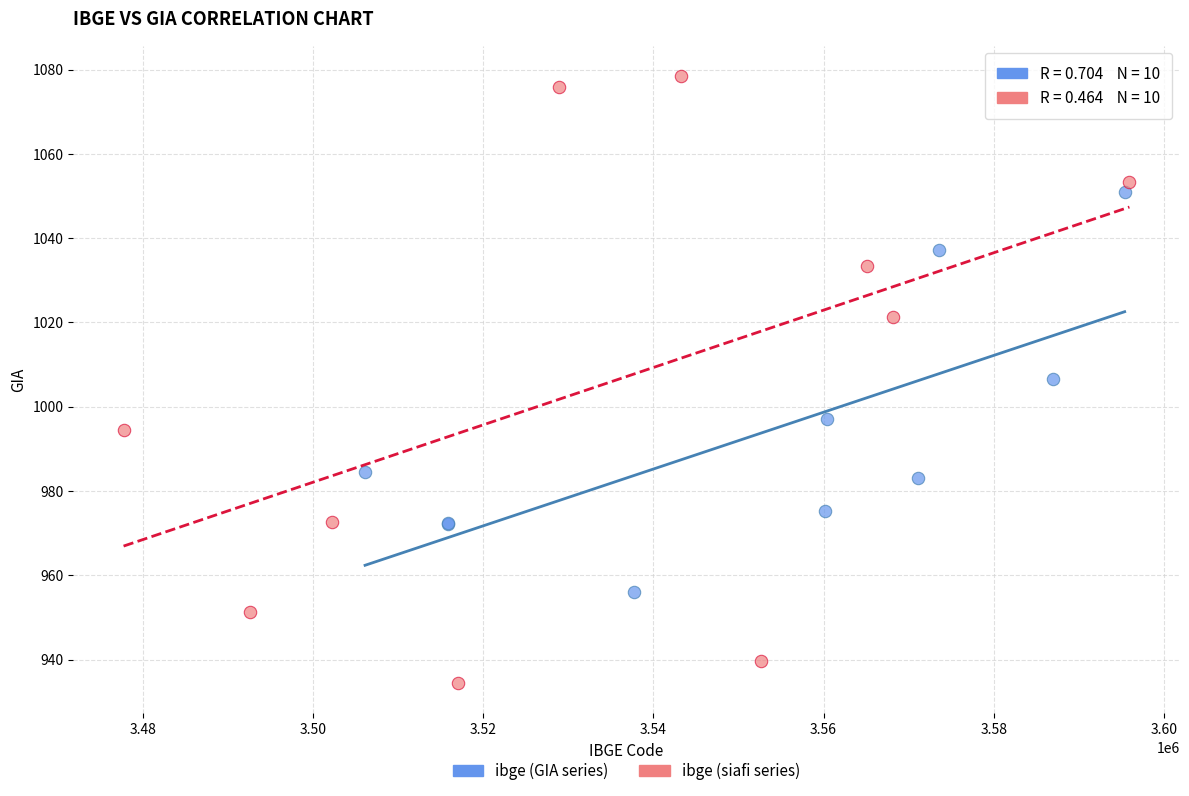

Which series reaches the minimum Y coordinate?

ibge (siafi series)